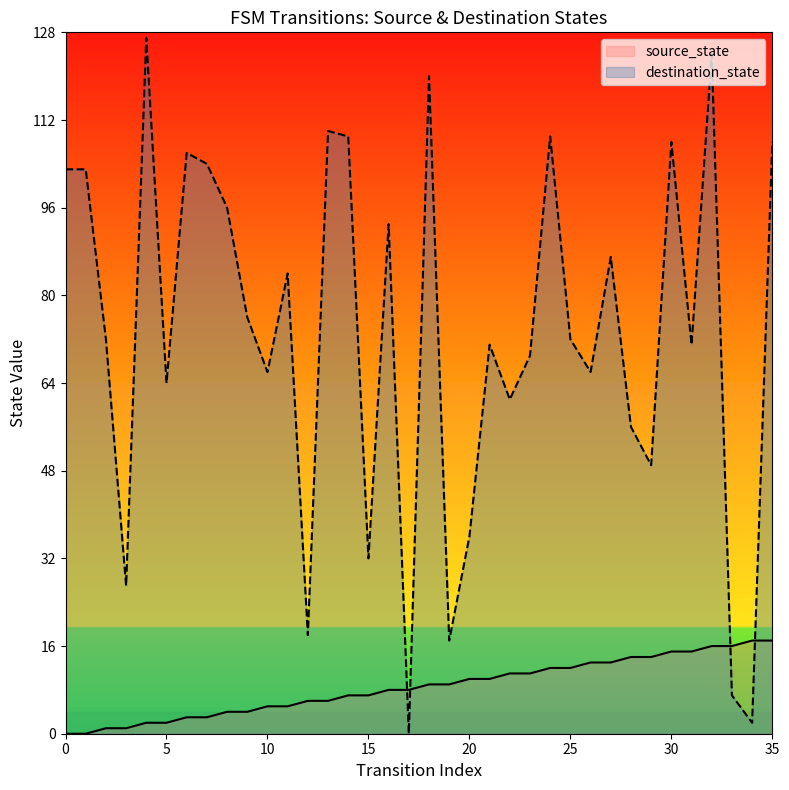

What is the sum of all source_state values?

306